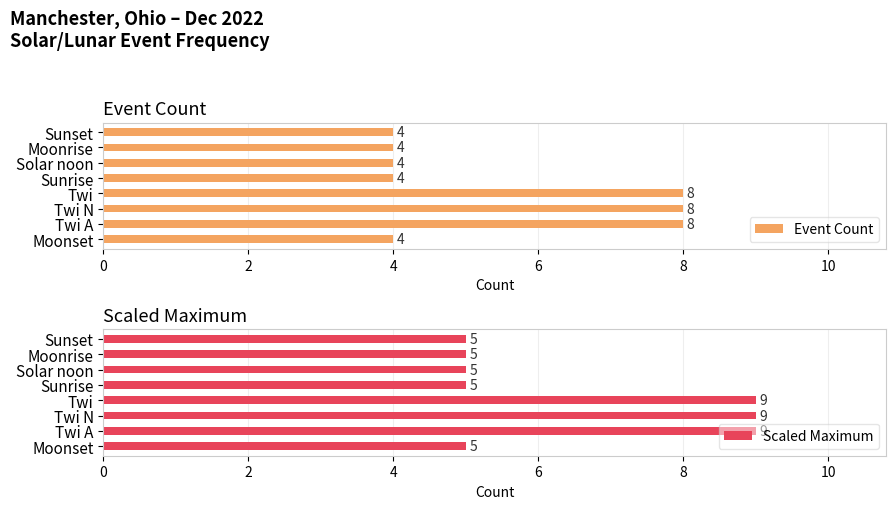

What is the value of the Event Count bar at the 5th from the left?

4